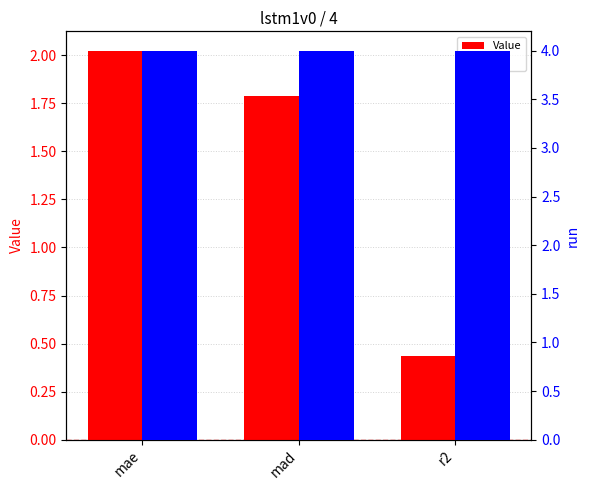

Reading left to right, transcribe all the data shown in this chart.

Value: 2.0	1.8	0.4
run: 4.0	4.0	4.0